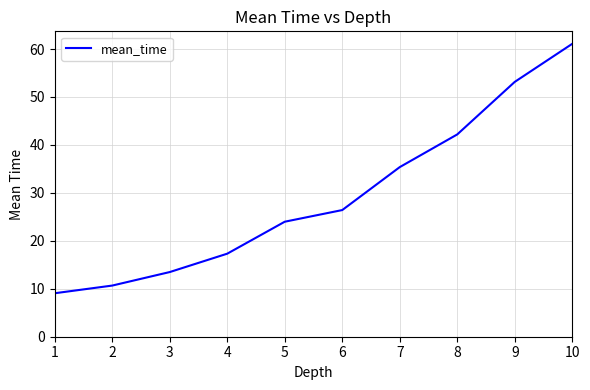

Between 6 and 4, which is larger?

6